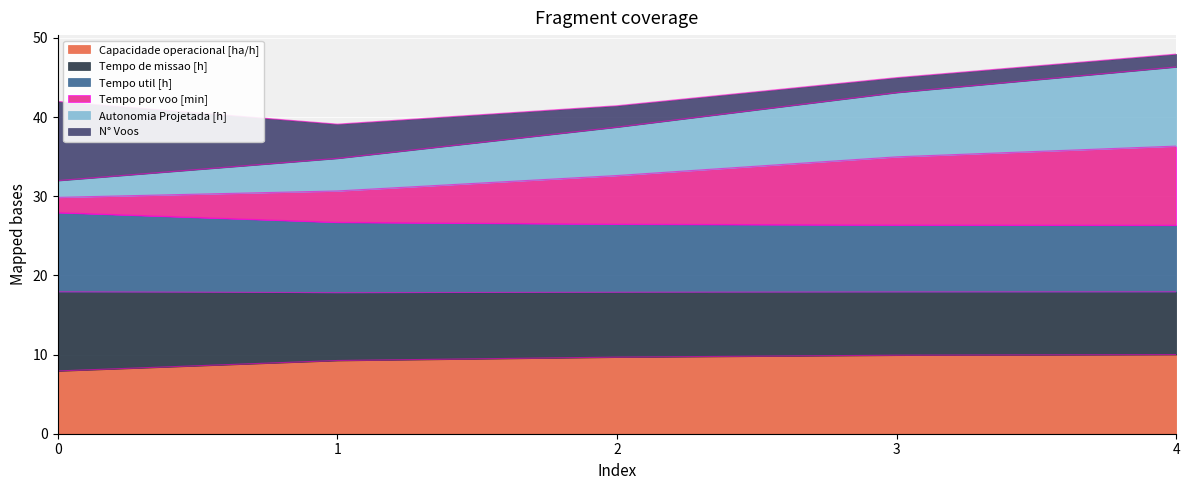

What is the minimum value for Capacidade operacional [ha/h]?

7.9